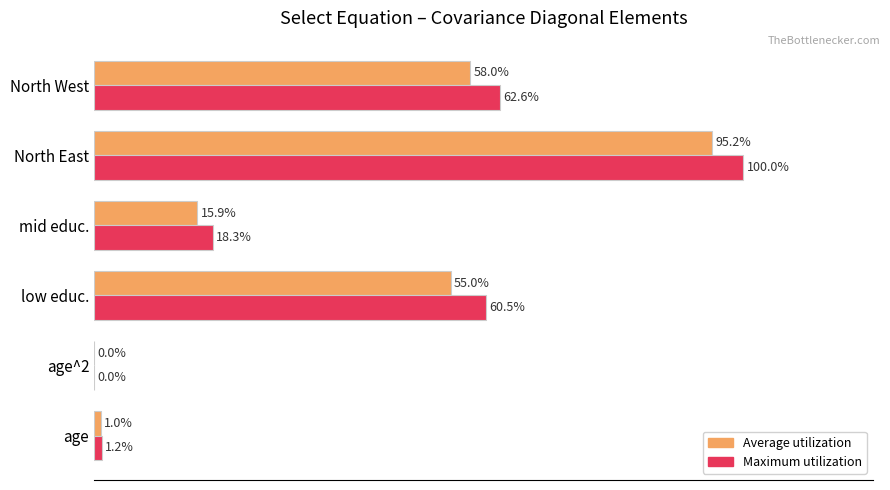

At which category is the sum across all series the highest?

North East